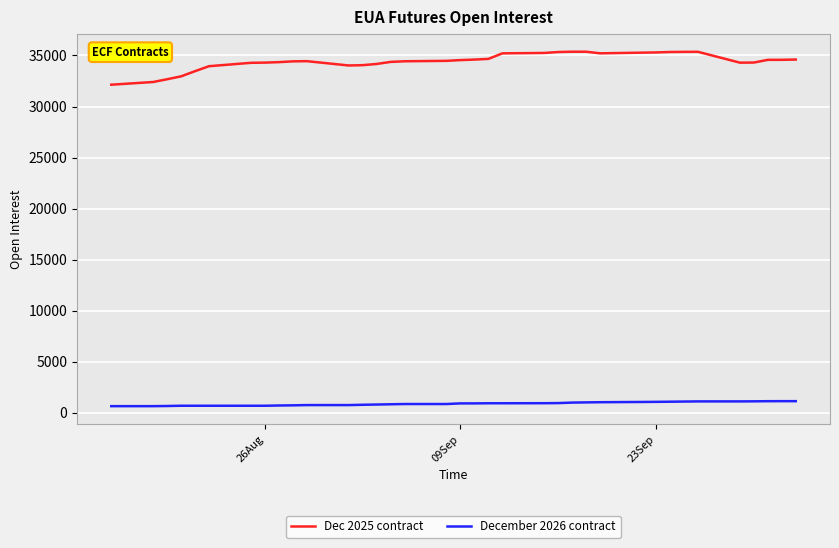

What is the maximum value for Dec 2025 contract?

35371